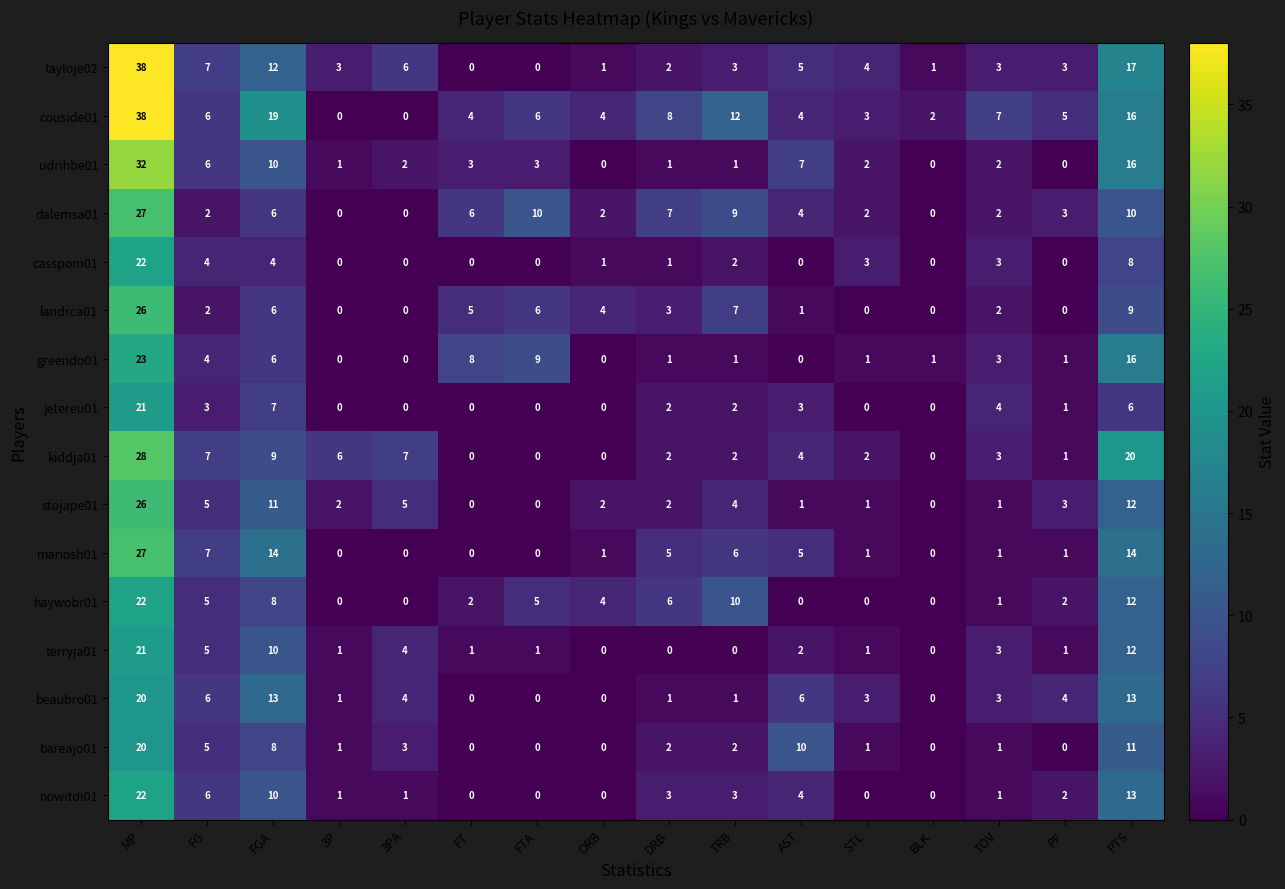

What is the difference between the highest and lowest values at FG?

5